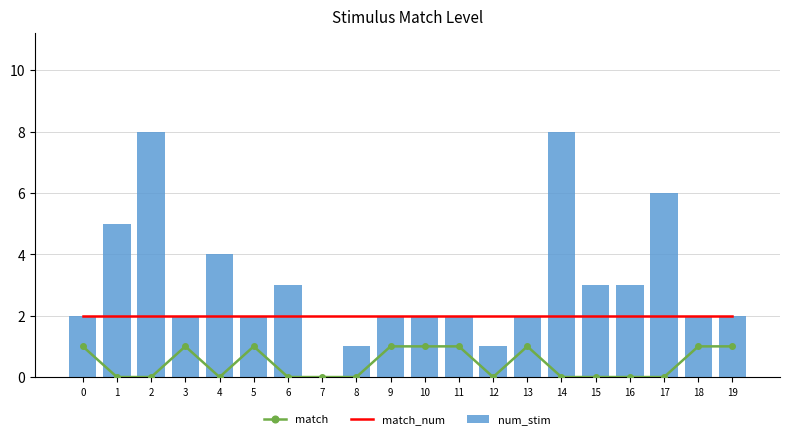

What is the highest value of the match series?

1